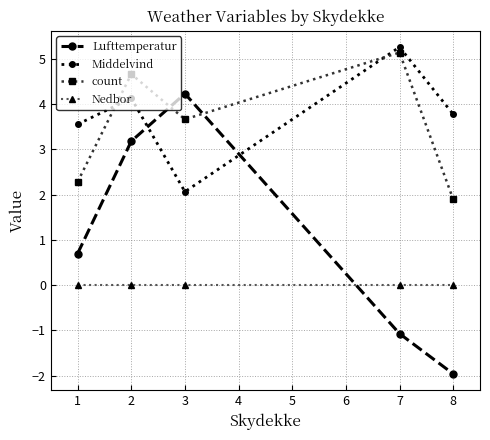

Which series has the largest range (max minus min)?

Lufttemperatur